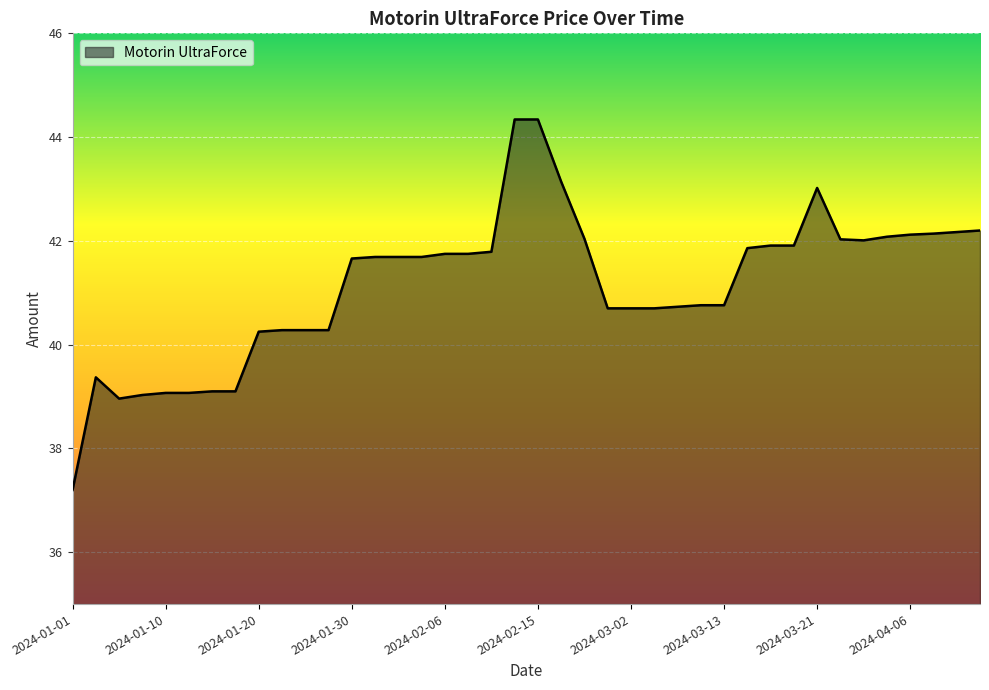

What is the smallest value displayed?

37.2